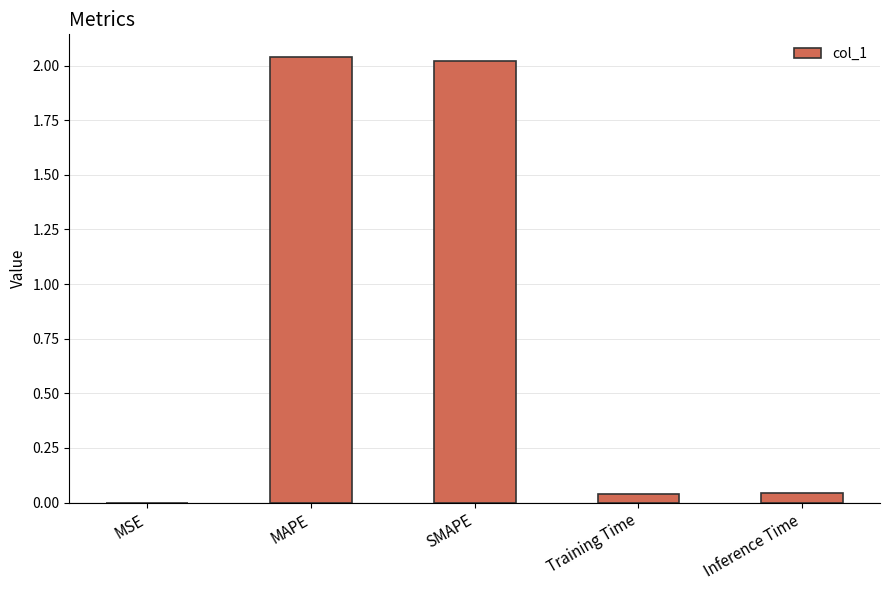

Is it true that the value at MAPE is 3.1?

False